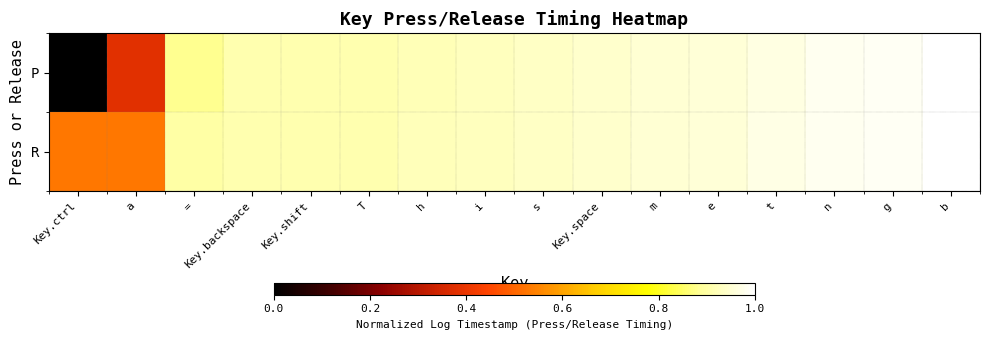

At which category does the chart reach its peak across all series?

b